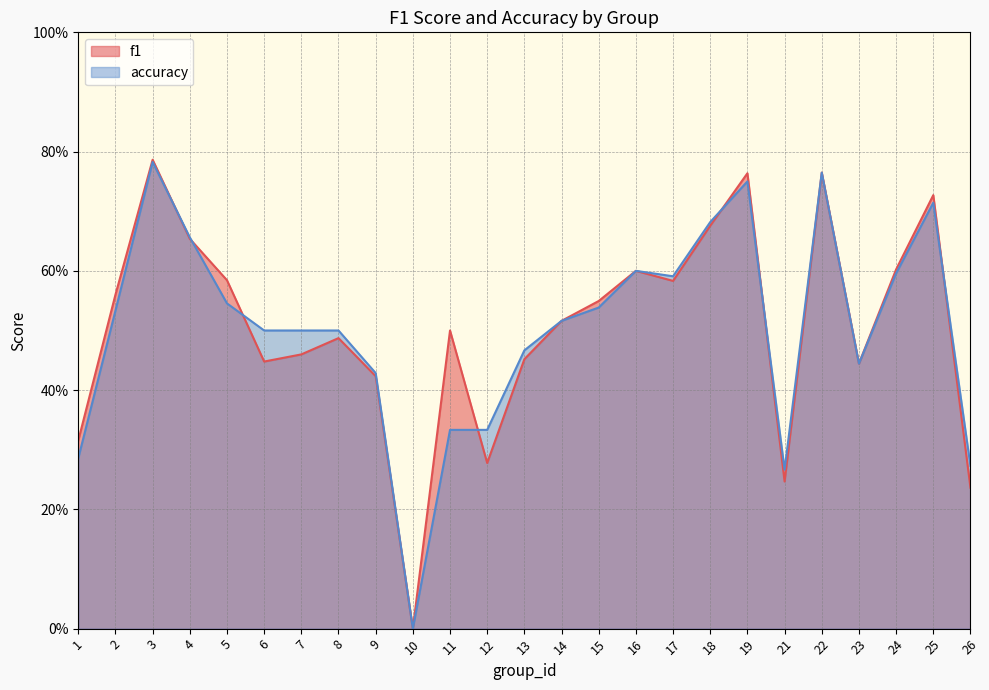

What is the difference between the maximum and minimum values in the f1 series?

0.8